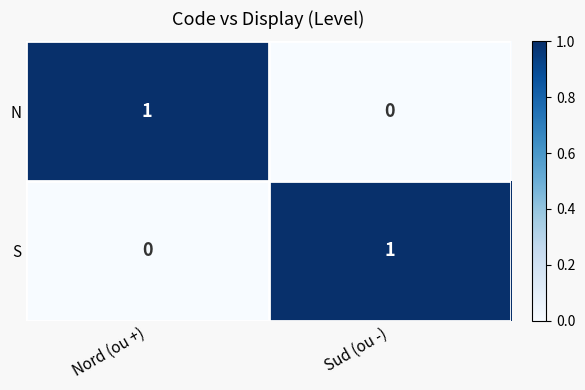

How many categories are shown in the chart?

2